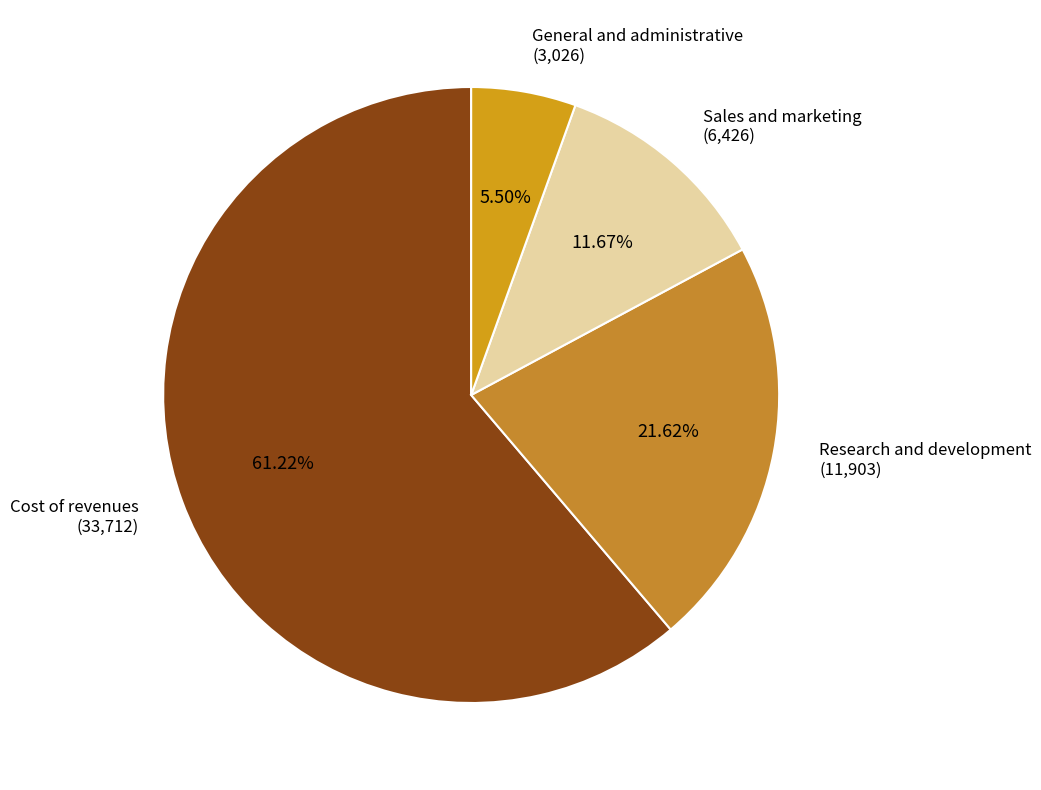

Rank the categories by value from lowest to highest.

General and administrative, Sales and marketing, Research and development, Cost of revenues